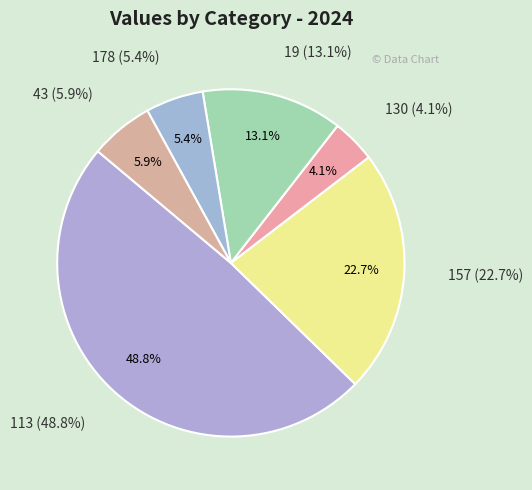

Does 113 account for over 50% of the chart?

No